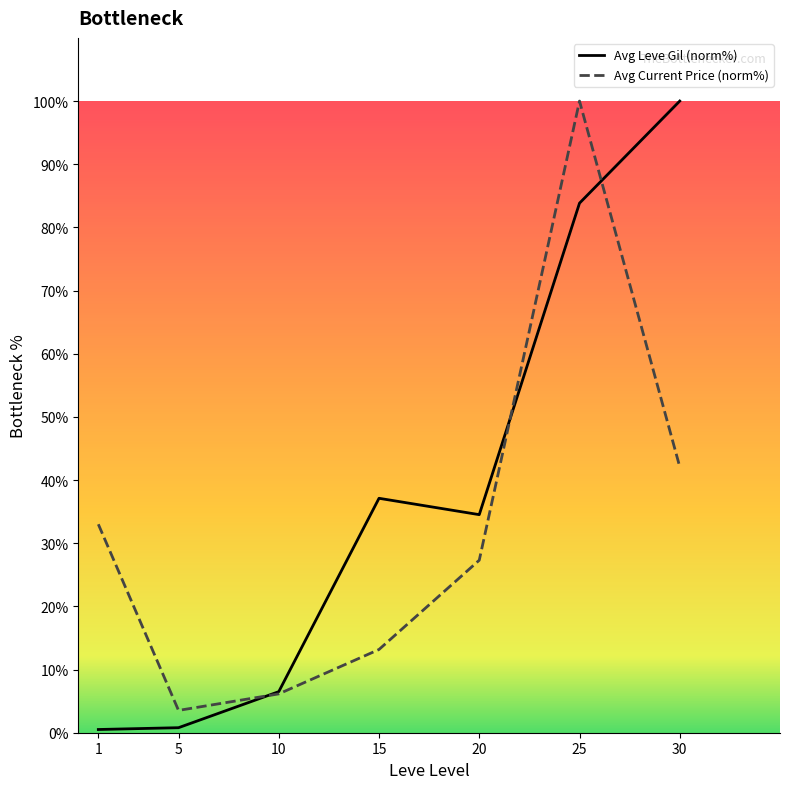

Rank the series by their average value, from highest to lowest.

Avg Leve Gil (norm%), Avg Current Price (norm%)